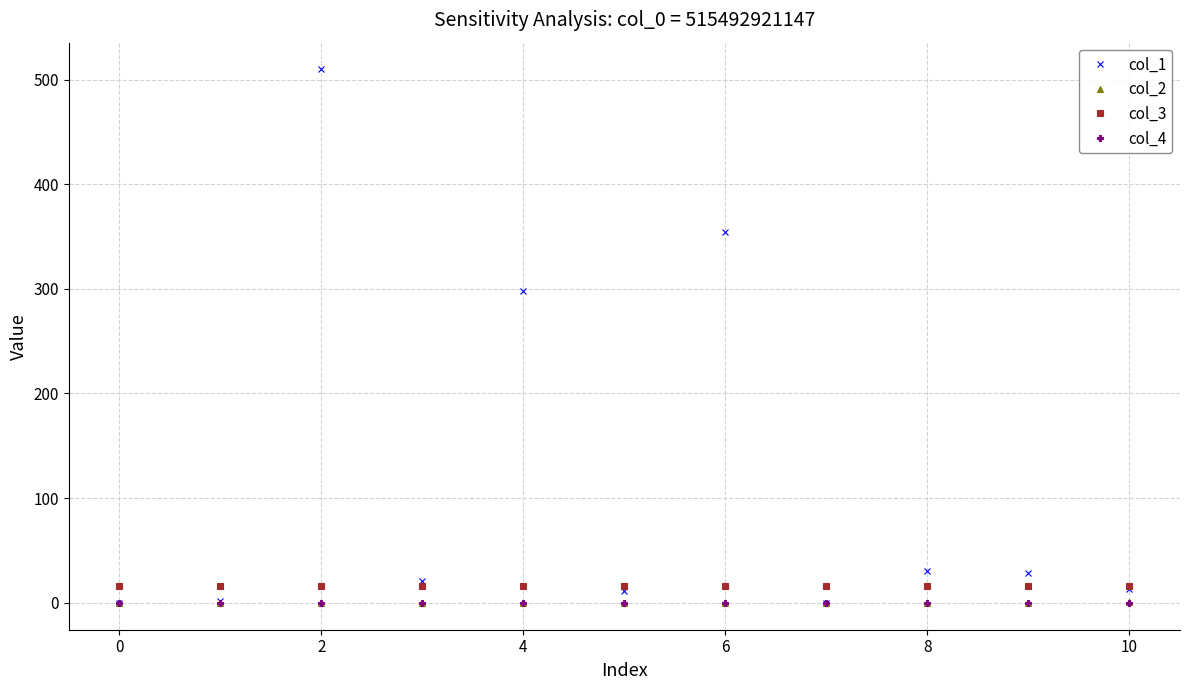

What is the greatest value displayed?

509.8